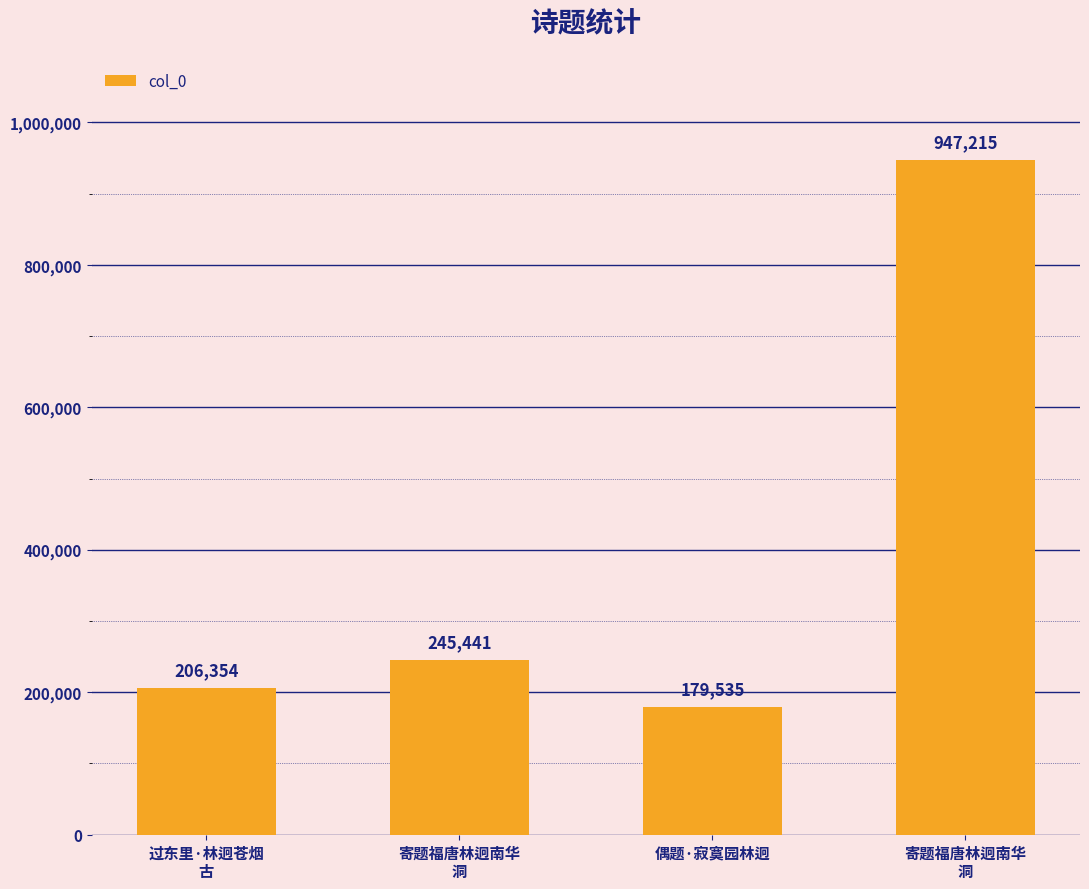

Does the chart contain any negative values?

No